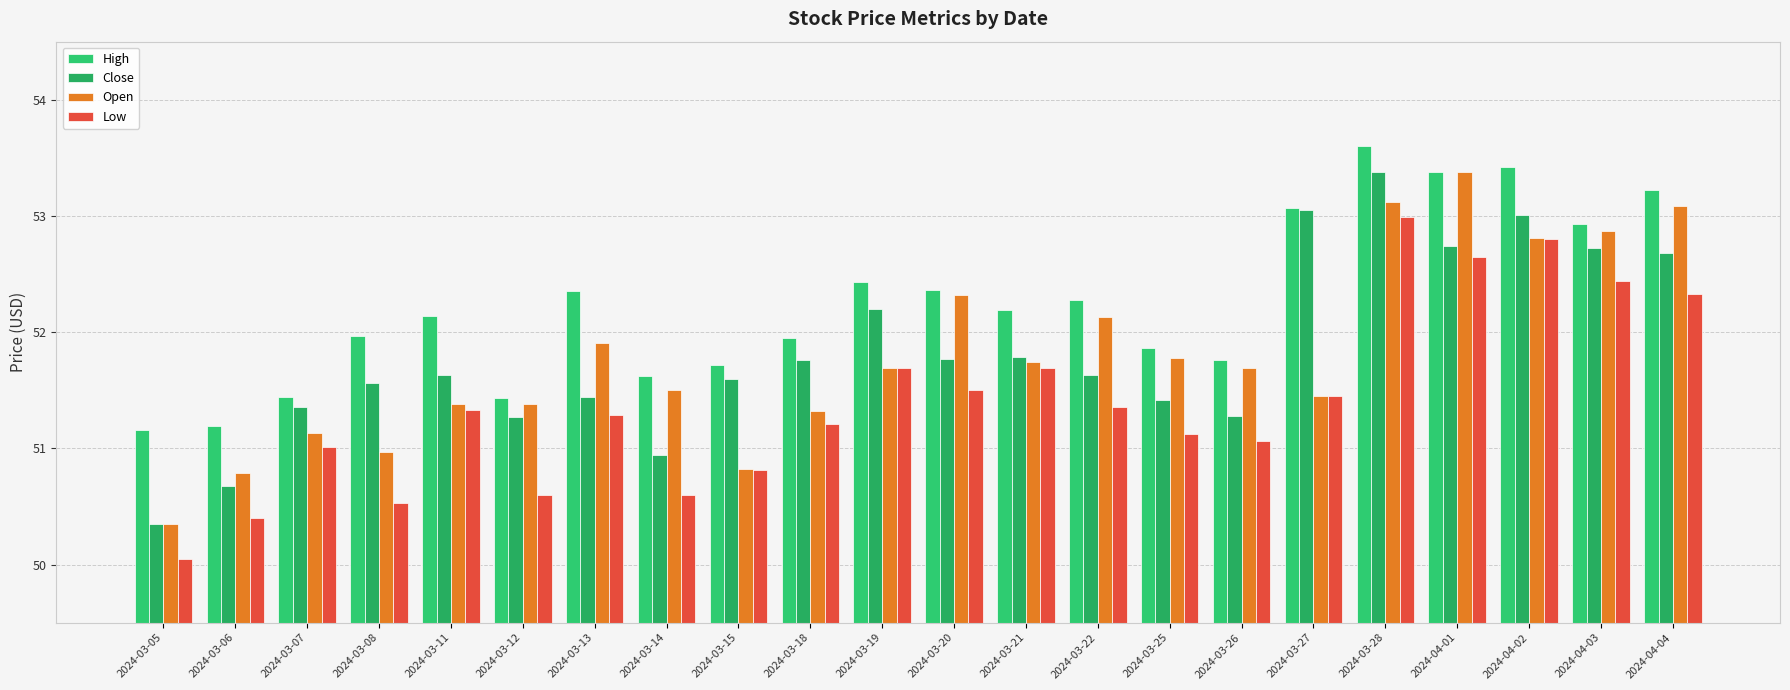

Reading right to left, list all the values displayed in this chart.

High: 53.2	52.9	53.4	53.4	53.6	53.1	51.8	51.9	52.3	52.2	52.4	52.4	52.0	51.7	51.6	52.3	51.4	52.1	52.0	51.4	51.2	51.2
Close: 52.7	52.7	53.0	52.7	53.4	53.0	51.3	51.4	51.6	51.8	51.8	52.2	51.8	51.6	50.9	51.4	51.3	51.6	51.6	51.4	50.7	50.3
Open: 53.1	52.9	52.8	53.4	53.1	51.5	51.7	51.8	52.1	51.7	52.3	51.7	51.3	50.8	51.5	51.9	51.4	51.4	51.0	51.1	50.8	50.3
Low: 52.3	52.4	52.8	52.7	53.0	51.5	51.1	51.1	51.4	51.7	51.5	51.7	51.2	50.8	50.6	51.3	50.6	51.3	50.5	51.0	50.4	50.0